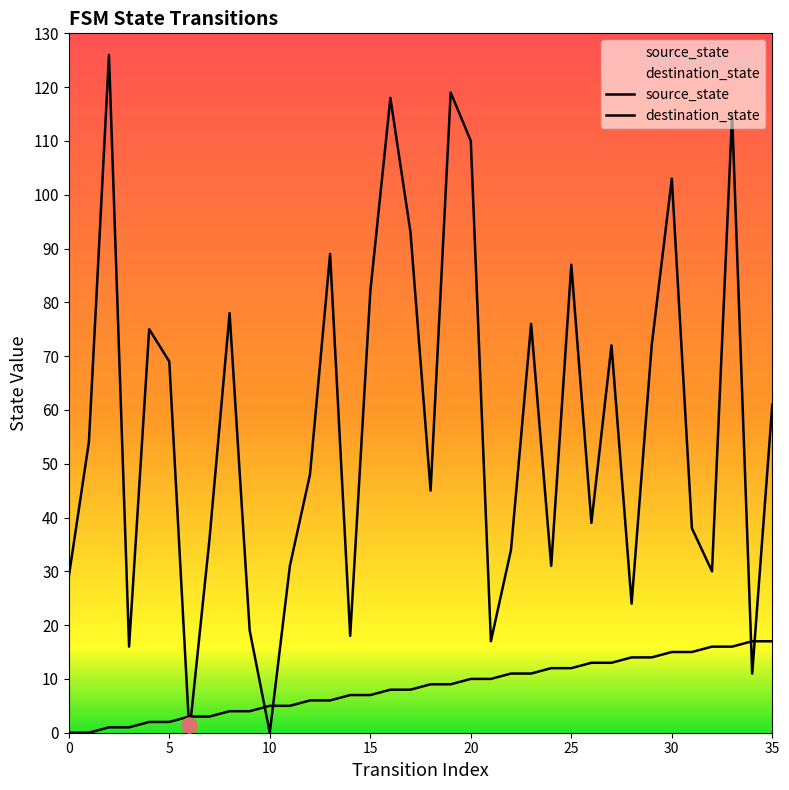

Which series has the largest total across all categories?

destination_state